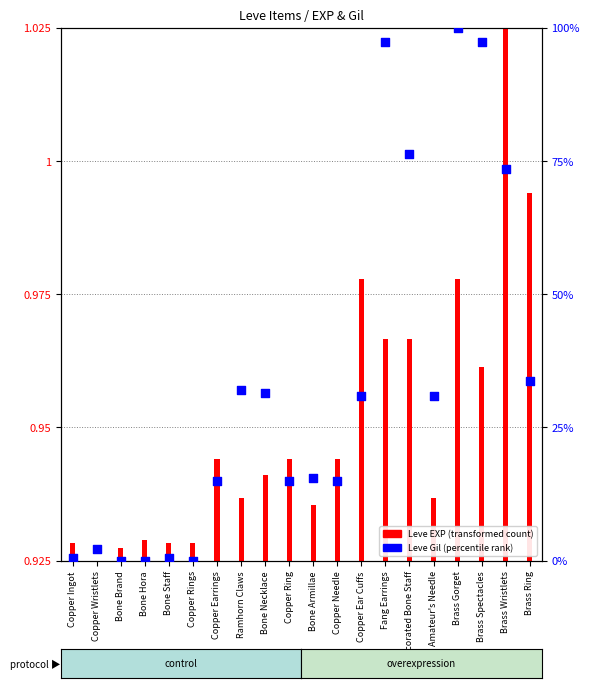

Which has a higher value, Copper Wristlets or Copper Earrings?

Copper Earrings